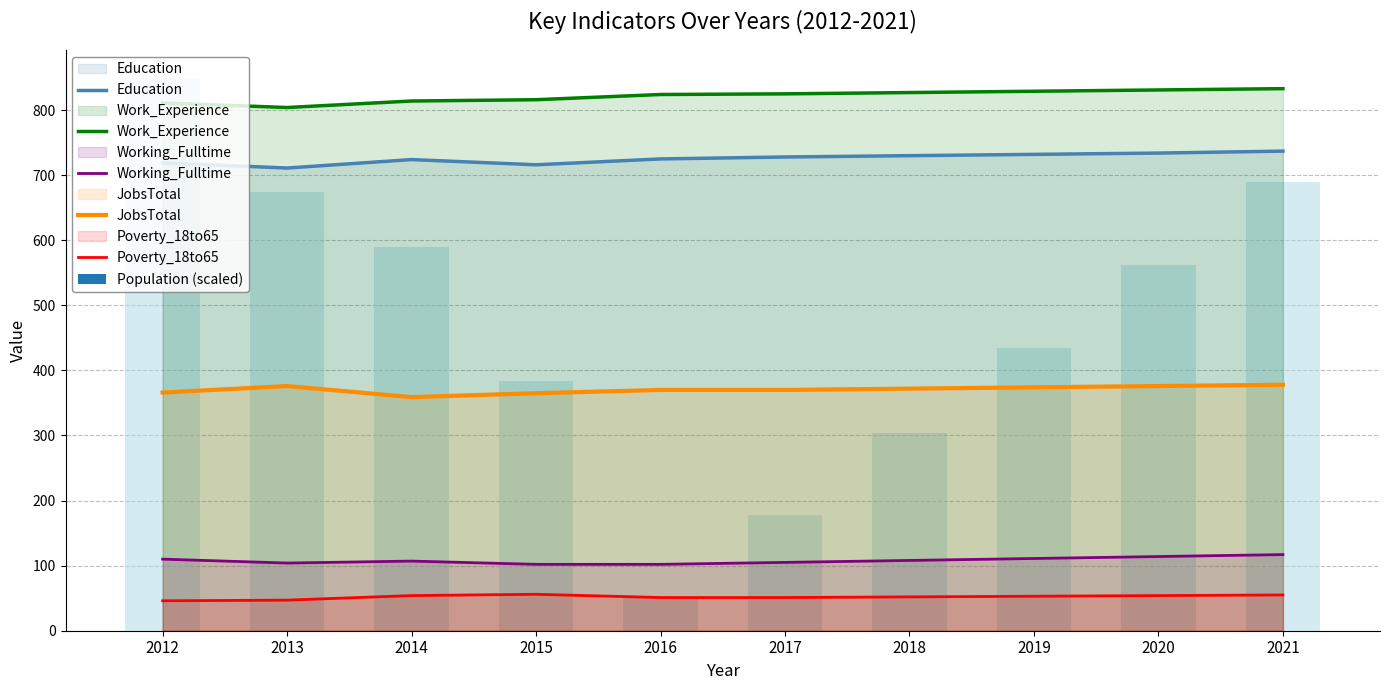

Is the value of JobsTotal at 2012 greater than the value of Education at 2017?

No